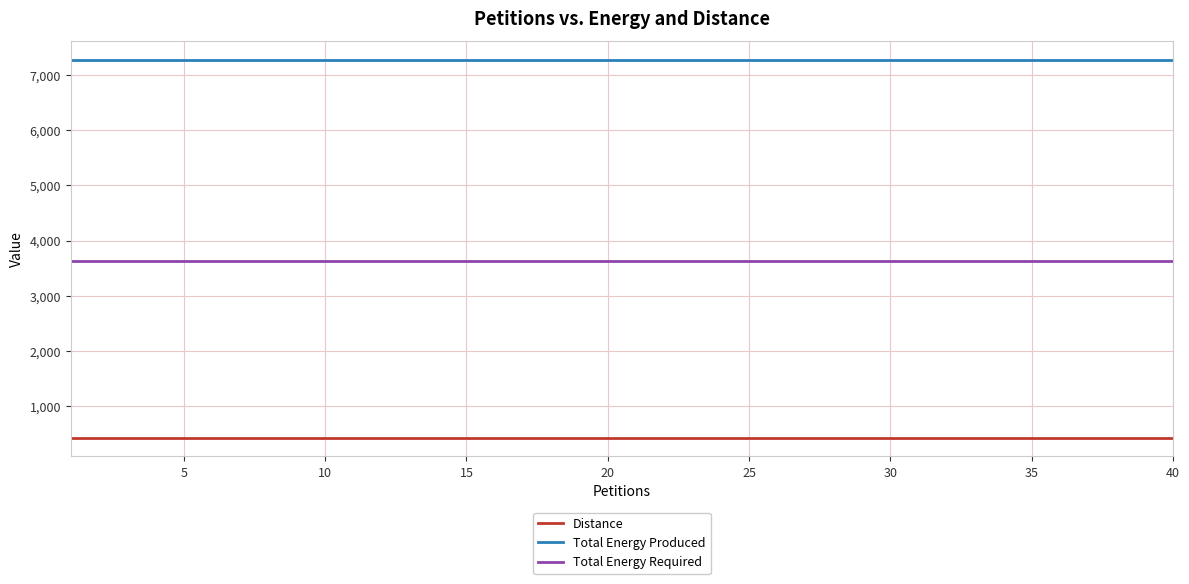

List the series in order of their overall mean, lowest first.

Distance, Total Energy Required, Total Energy Produced